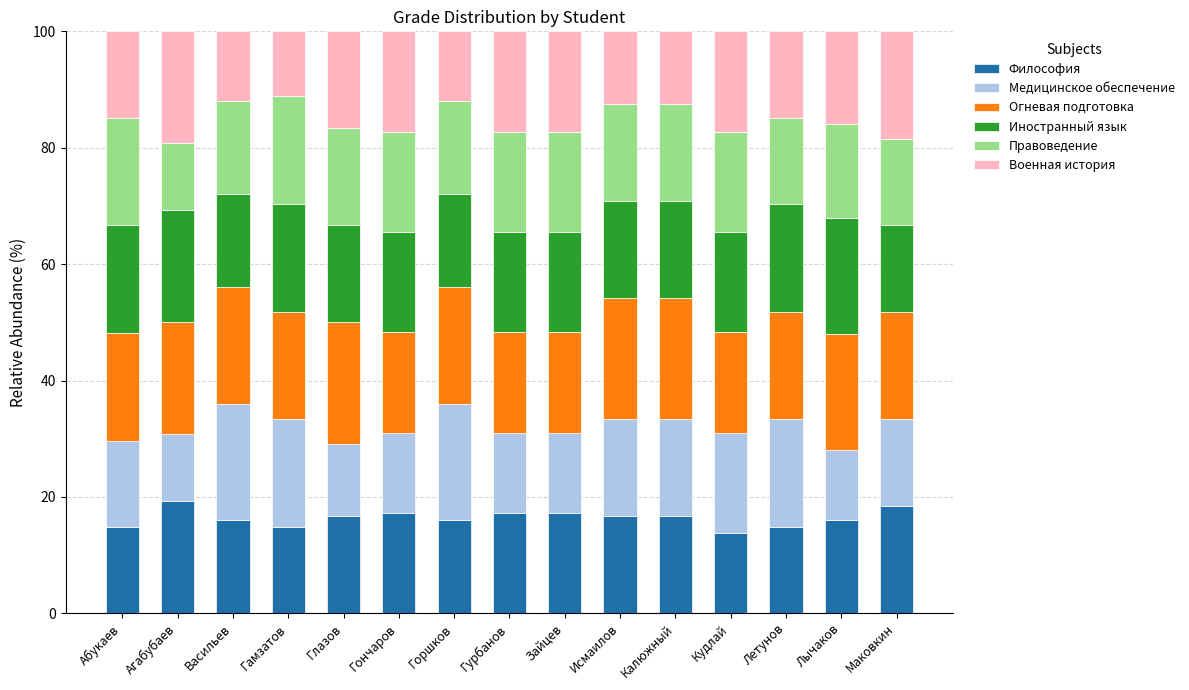

Read the Философия value at Абукаев.

14.8